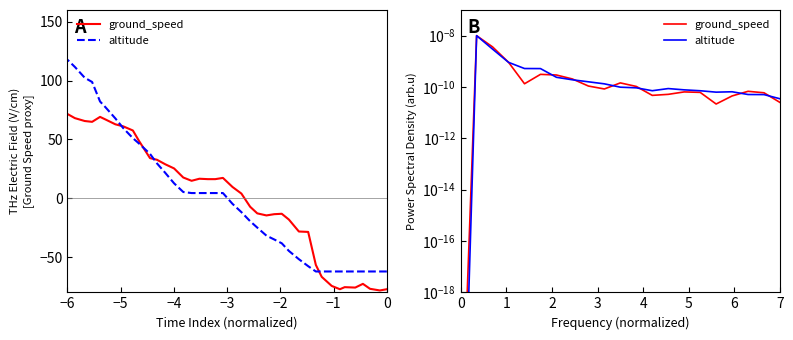

Is the value of ground_speed at 9 greater than the value of altitude at −4?

No